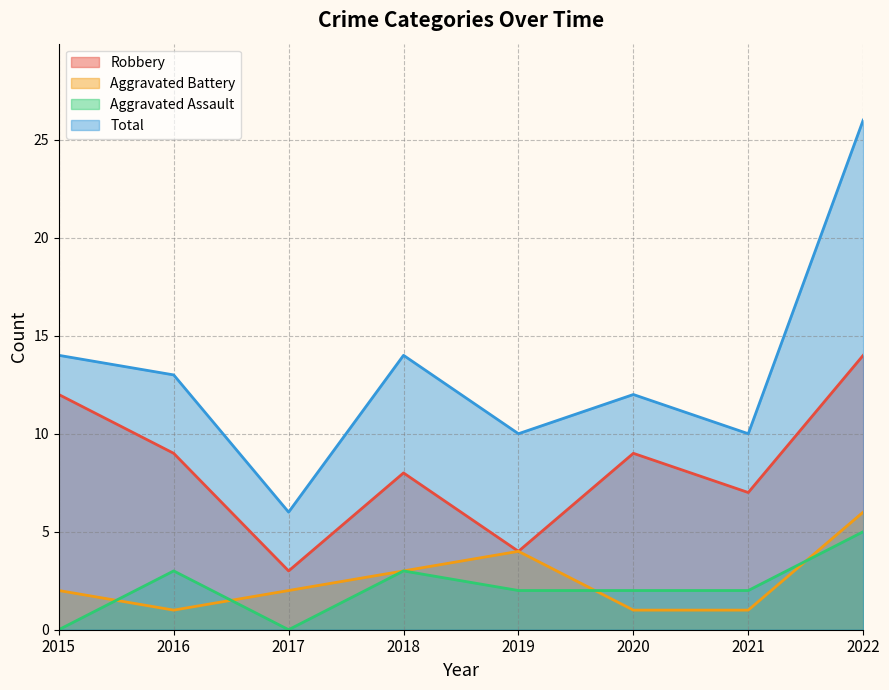

How many series are shown in this chart?

4